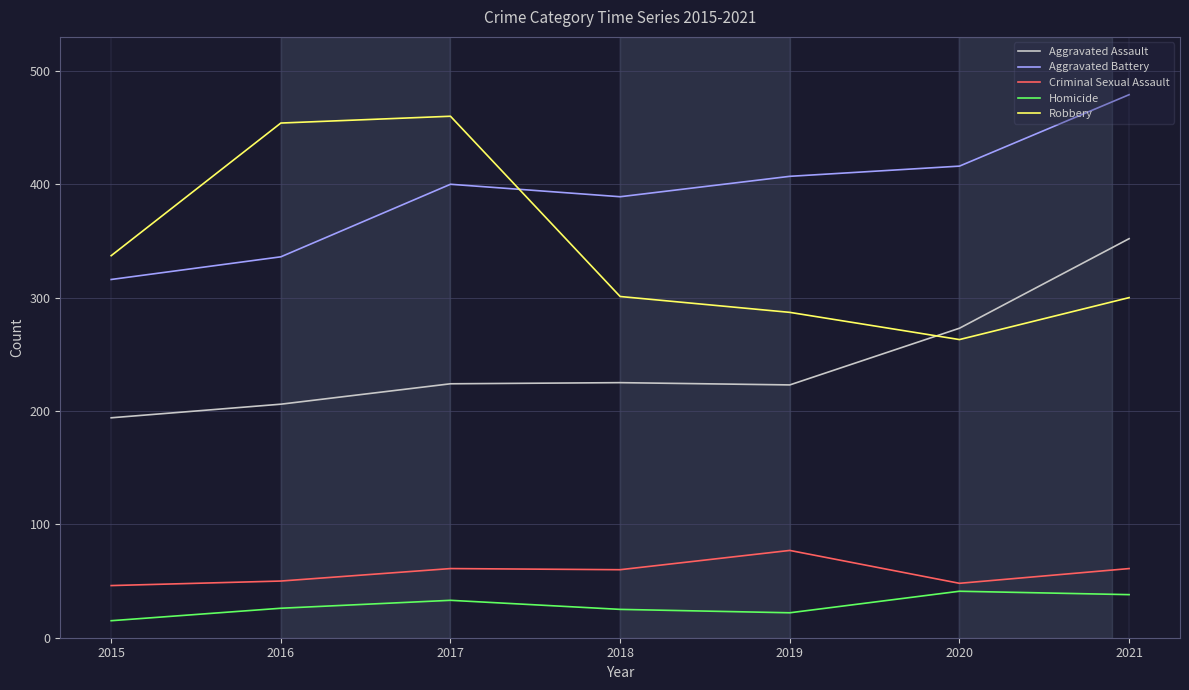

Which series has the largest range (max minus min)?

Robbery